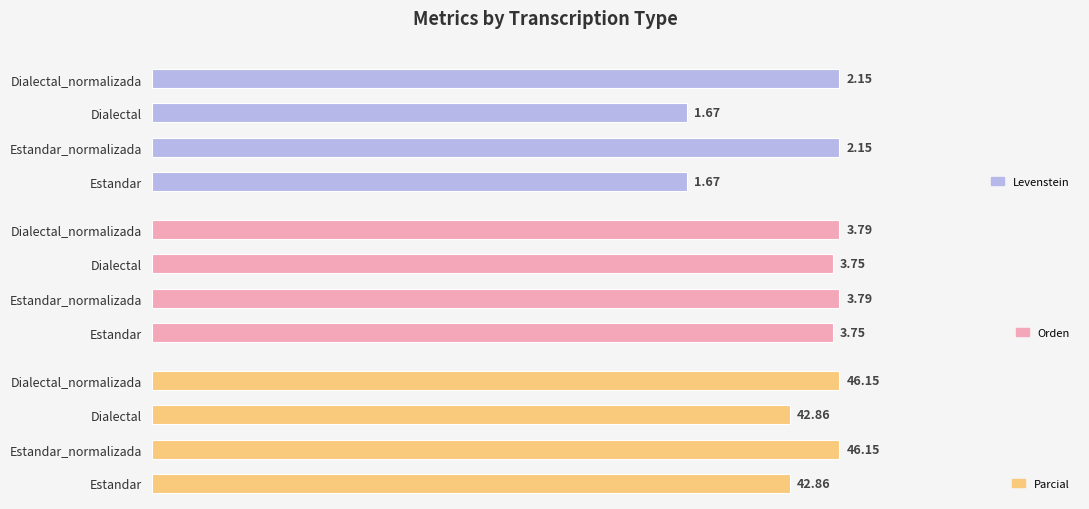

Is it true that Levenstein equals 1.7 at Estandar?

True